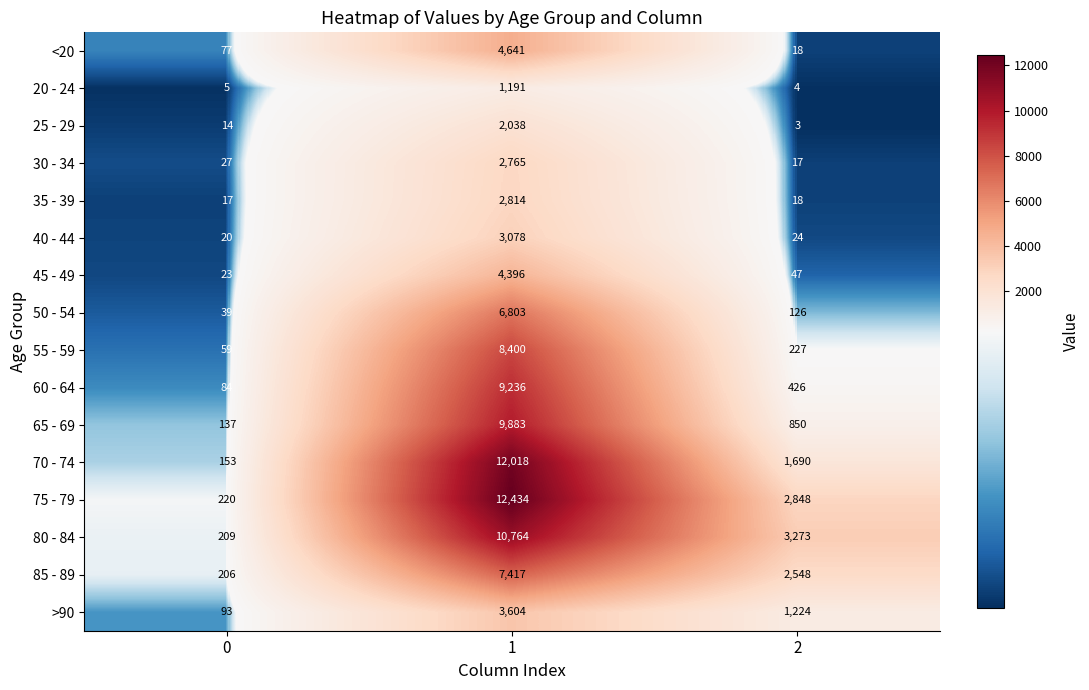

How many data points does each series have?

3